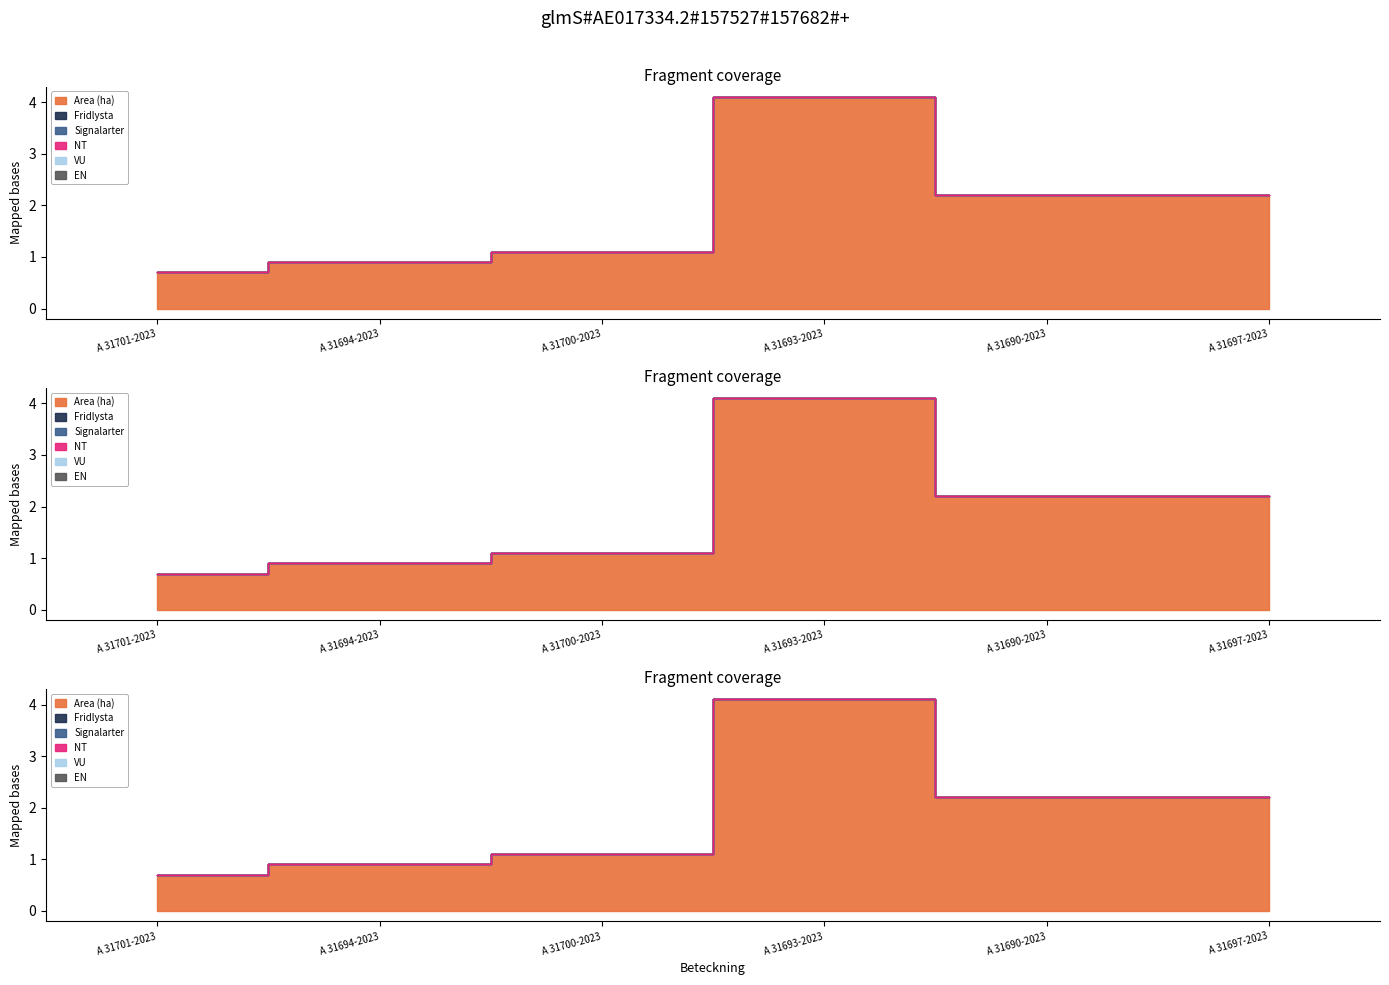

The value of Signalarter at A 31697-2023 is 0.0. True or false?

True